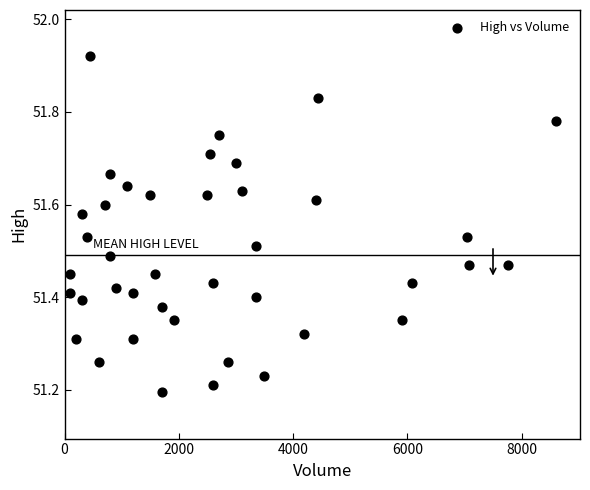

How many points are shown in the scatter plot?

40